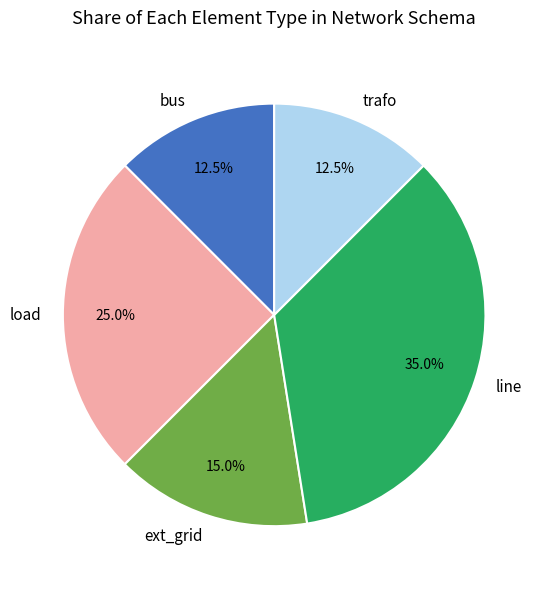

Which category has the biggest portion of the pie?

line